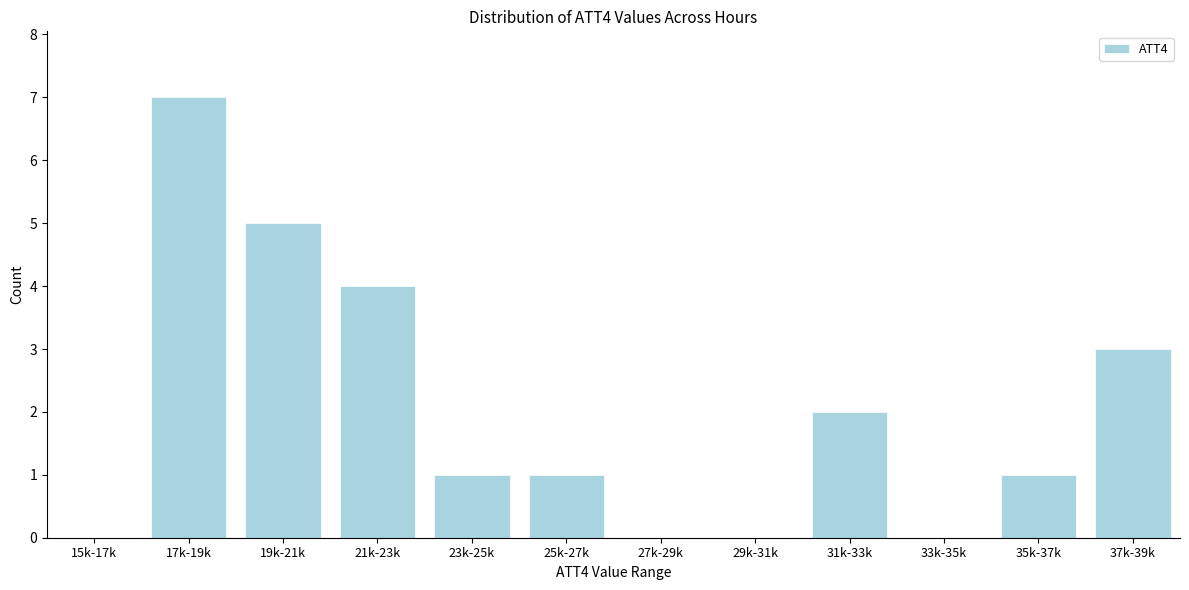

Reading left to right, what are all the values shown in this chart?

15k-17k=0	17k-19k=7	19k-21k=5	21k-23k=4	23k-25k=1	25k-27k=1	27k-29k=0	29k-31k=0	31k-33k=2	33k-35k=0	35k-37k=1	37k-39k=3